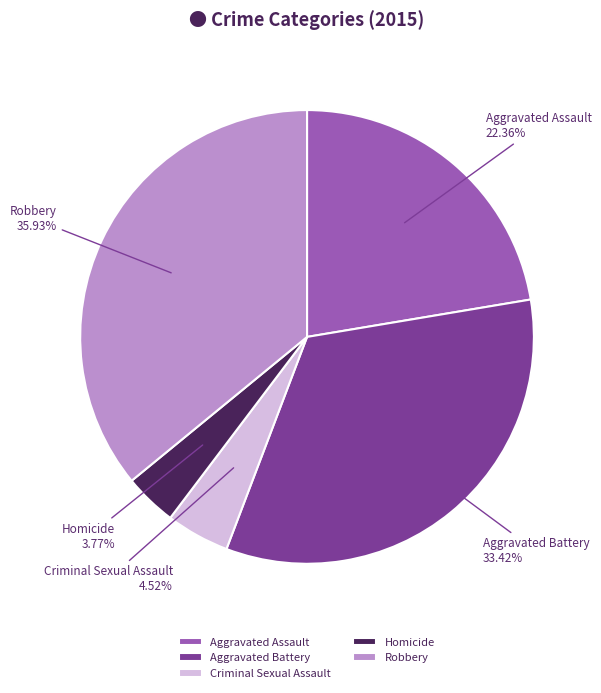

Which slice is the largest?

Robbery